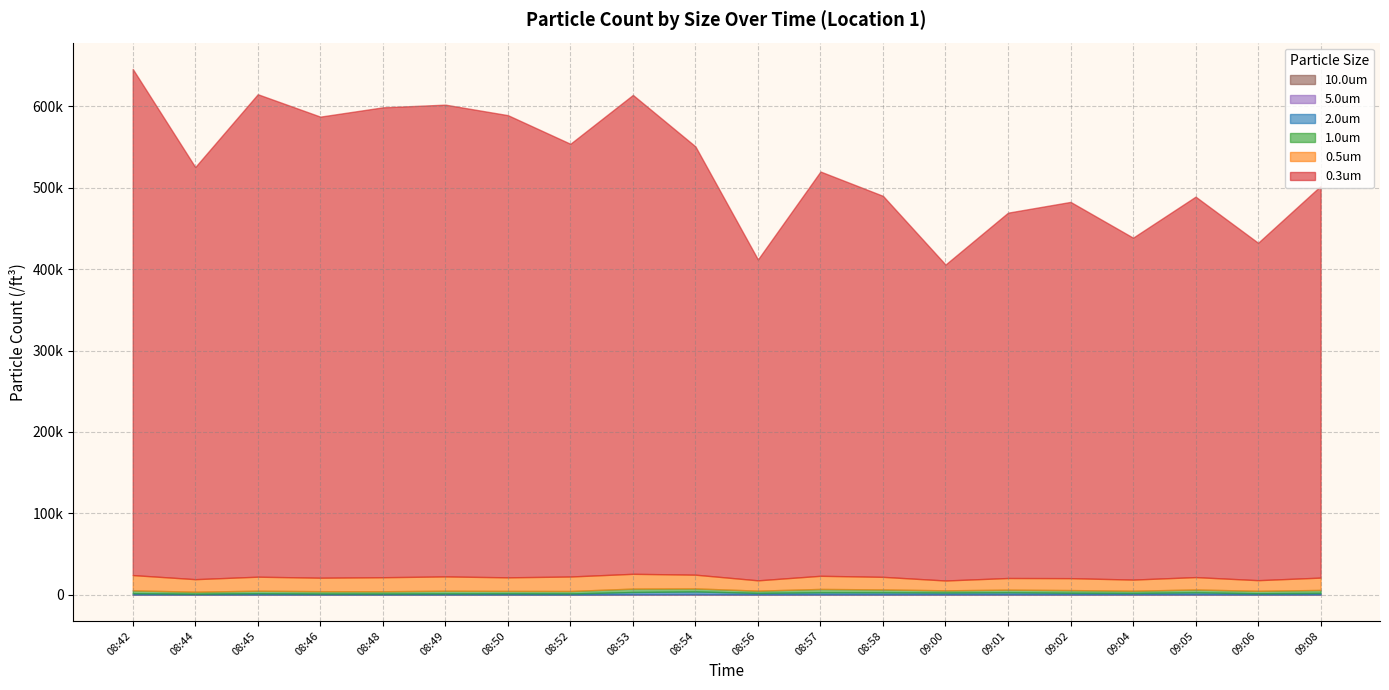

How many interior local valleys does the 5.0um series have?

7